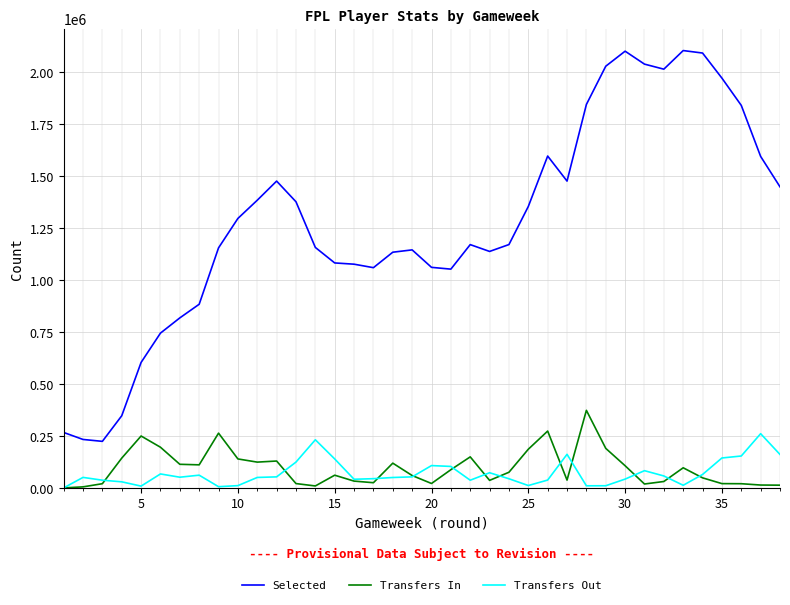

Rank the series by their maximum value, from highest to lowest.

Selected, Transfers In, Transfers Out